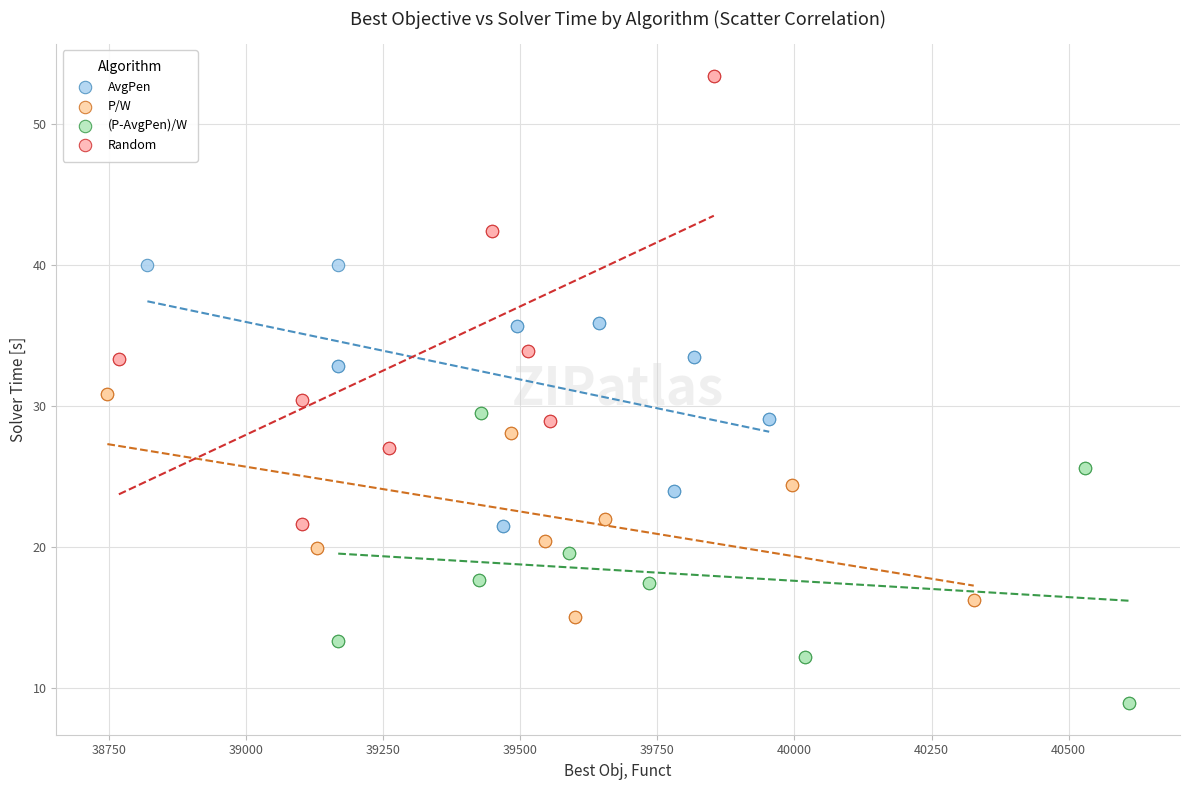

Which series has the widest spread of Y values?

Random